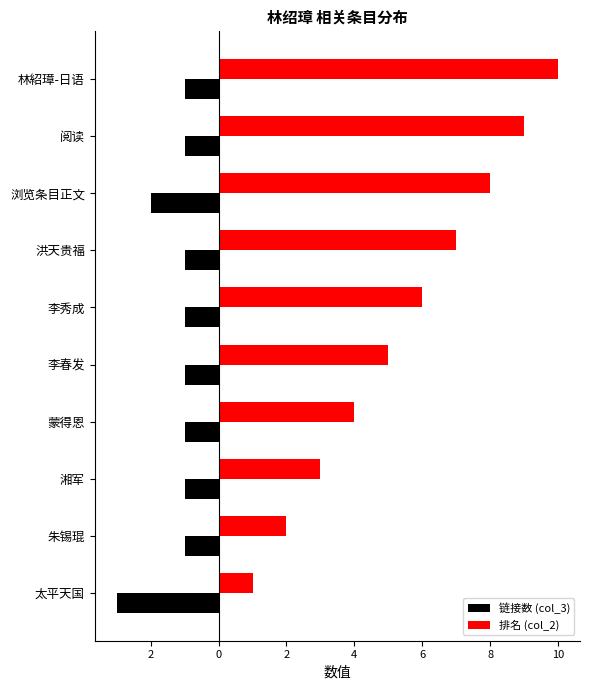

What are all the series names shown in the legend?

链接数 (col_3), 排名 (col_2)